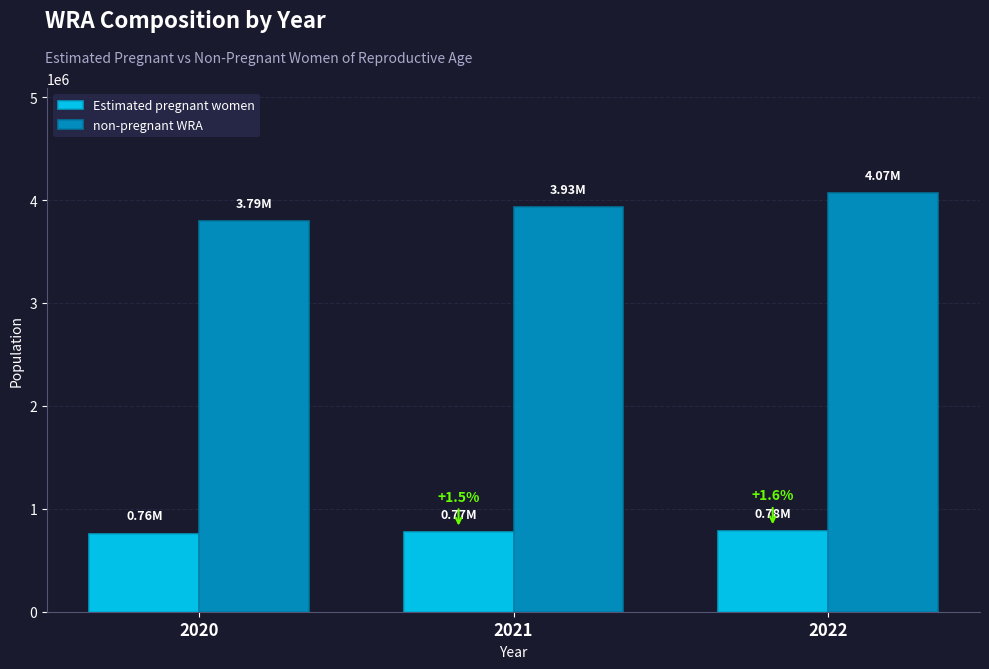

What is the average value of the non-pregnant WRA series?

3930826.5